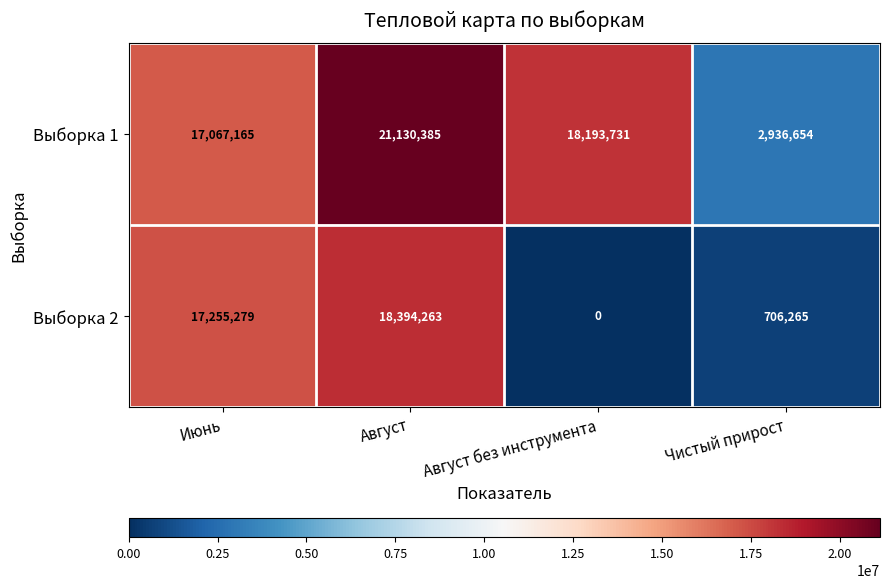

The value of Выборка 1 at Июнь is 17067165. True or false?

True